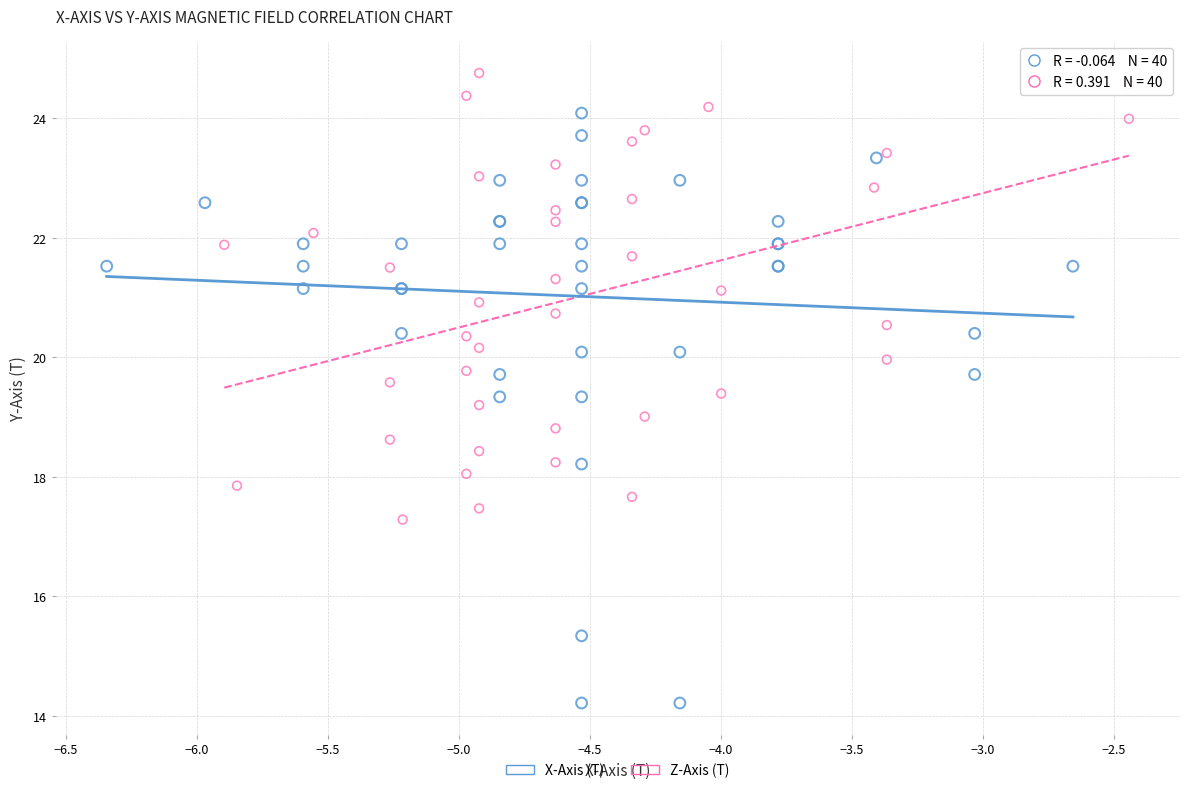

Which series has the widest spread of Y values?

X-Axis (T)